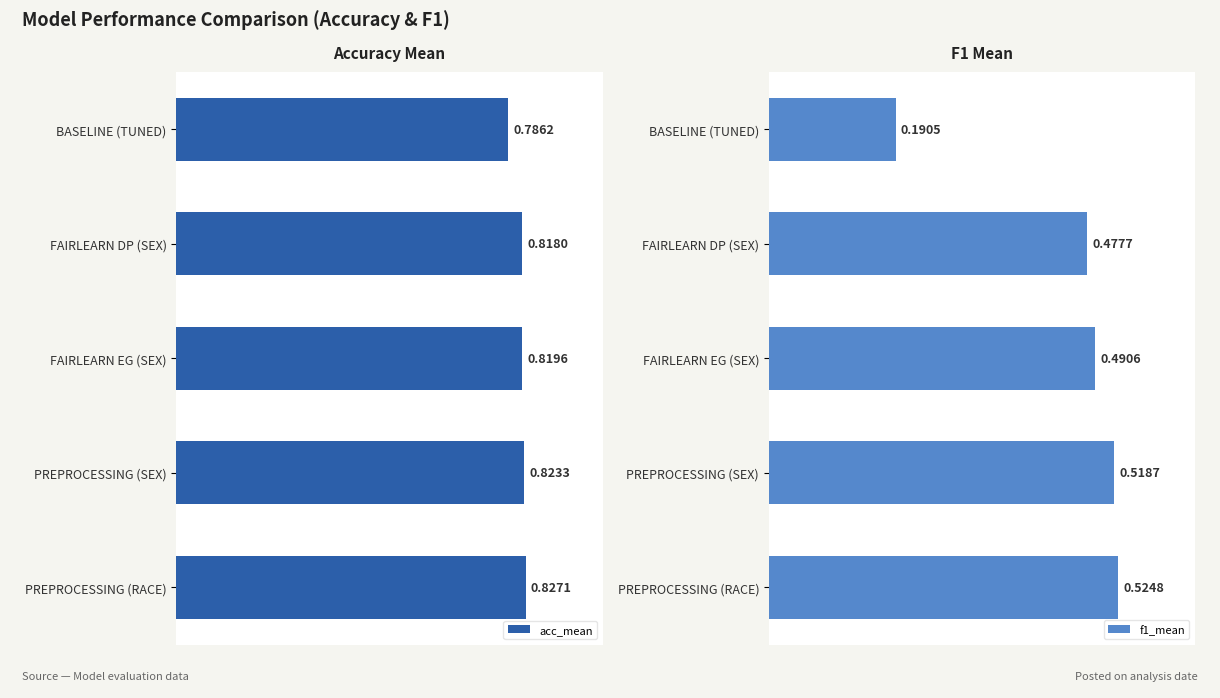

Rank the categories by acc_mean value from lowest to highest.

BASELINE (TUNED), FAIRLEARN DP (SEX), FAIRLEARN EG (SEX), PREPROCESSING (SEX), PREPROCESSING (RACE)